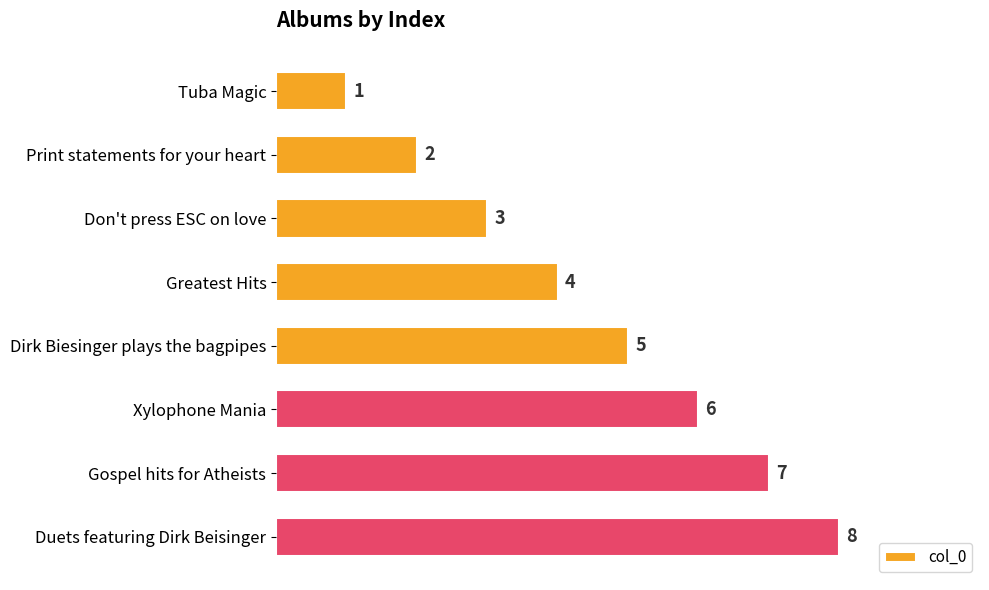

What is the sum of all values?

36